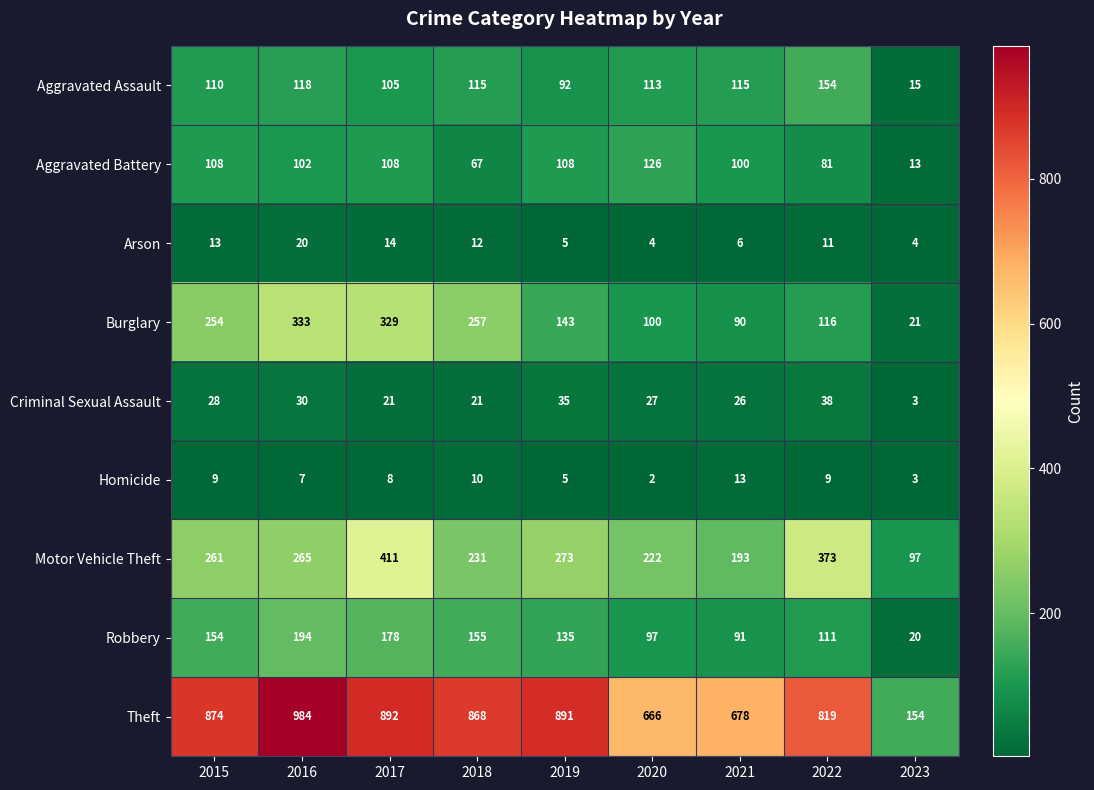

Which category has the lowest value in the Burglary series?

2023